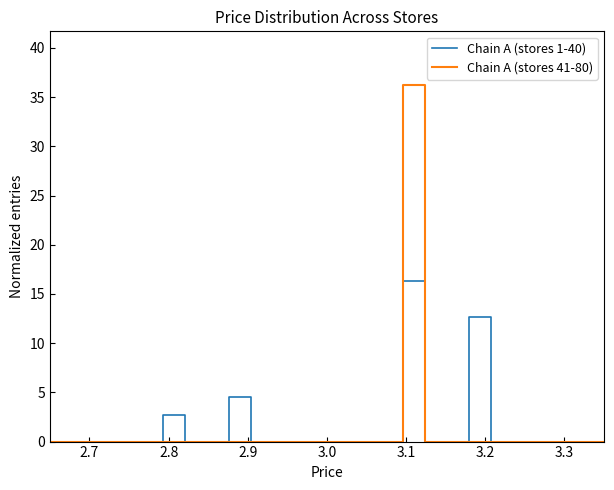

How many lines are shown in the chart?

2